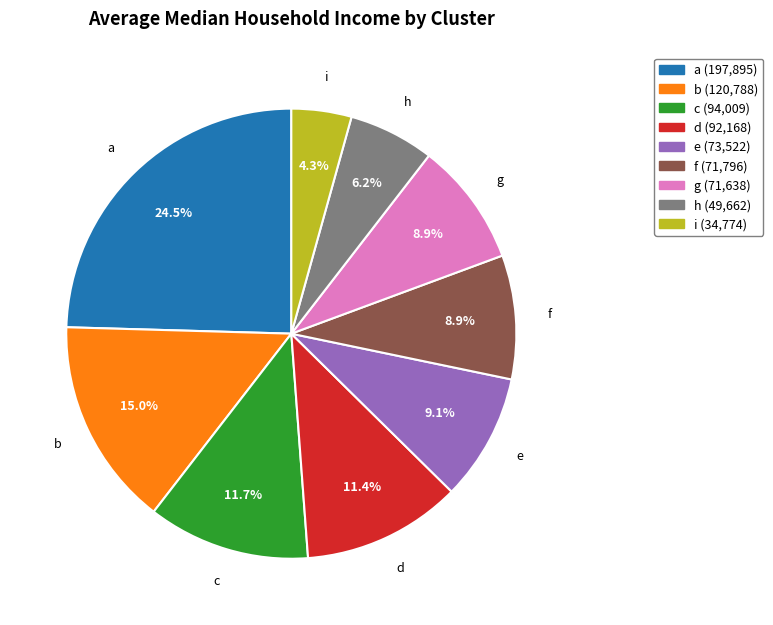

How many slices are in this pie chart?

9